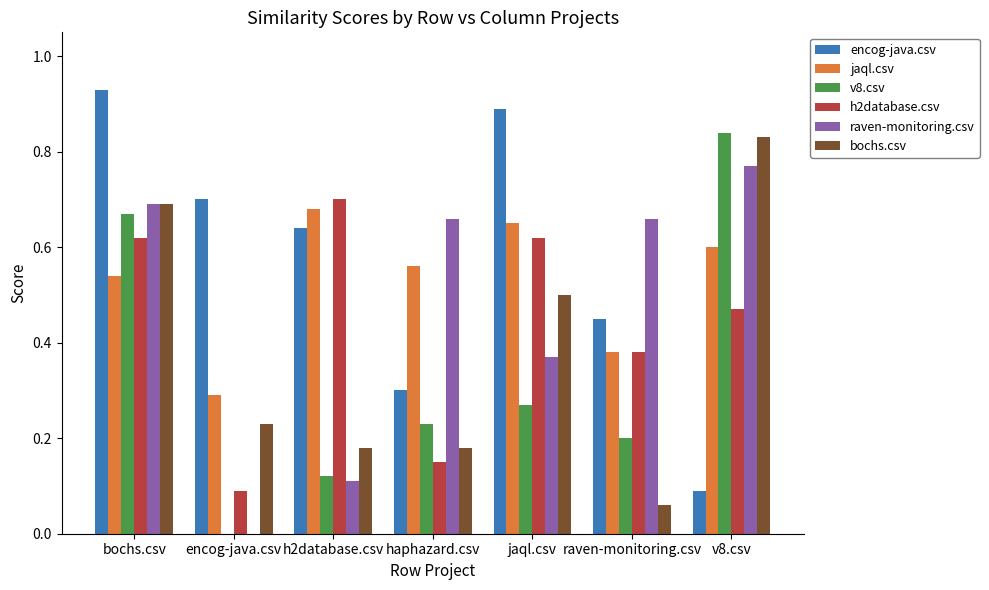

Where is bochs.csv nearest to the value 0?

raven-monitoring.csv